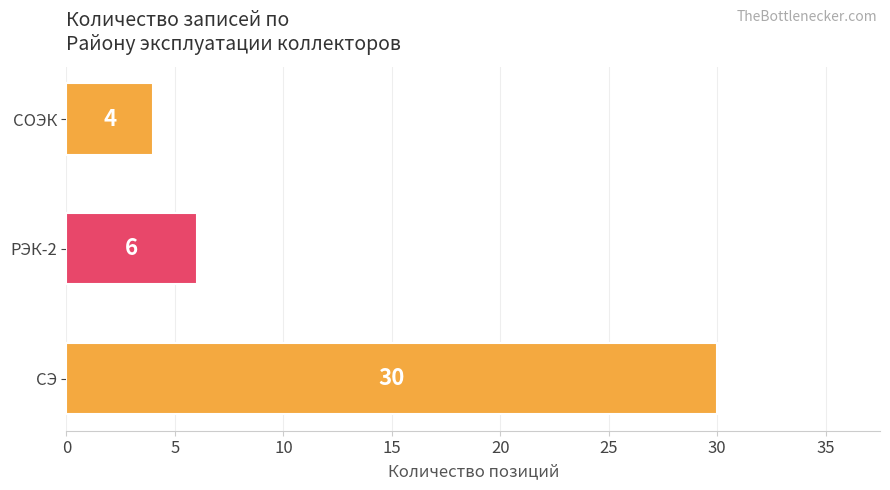

True or false: the data shows 6 at РЭК-2.

True